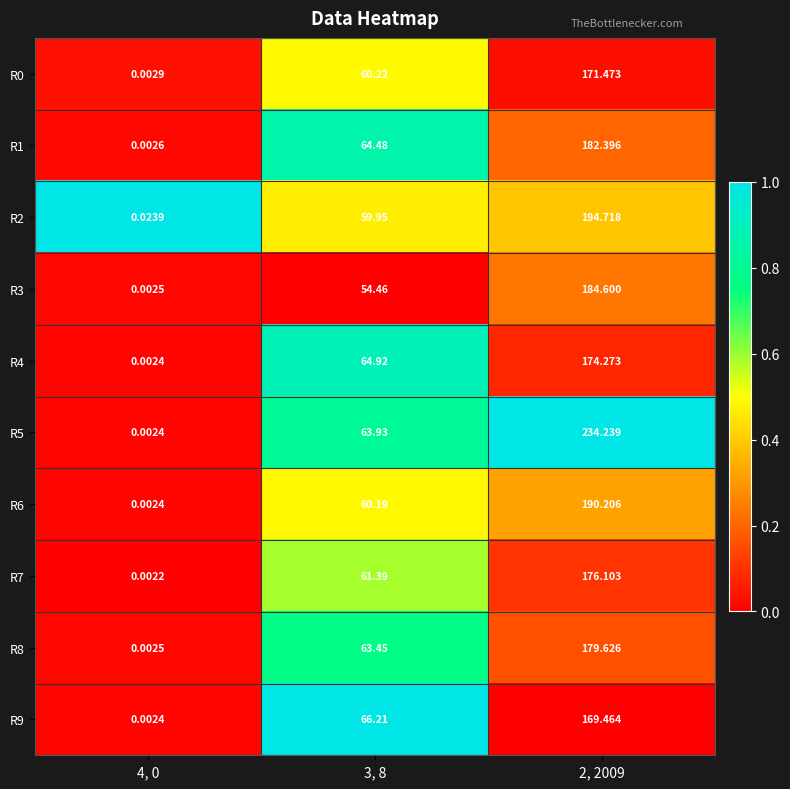

Is the value of R0 at 2, 2009 greater than the value of R8 at 4, 0?

Yes